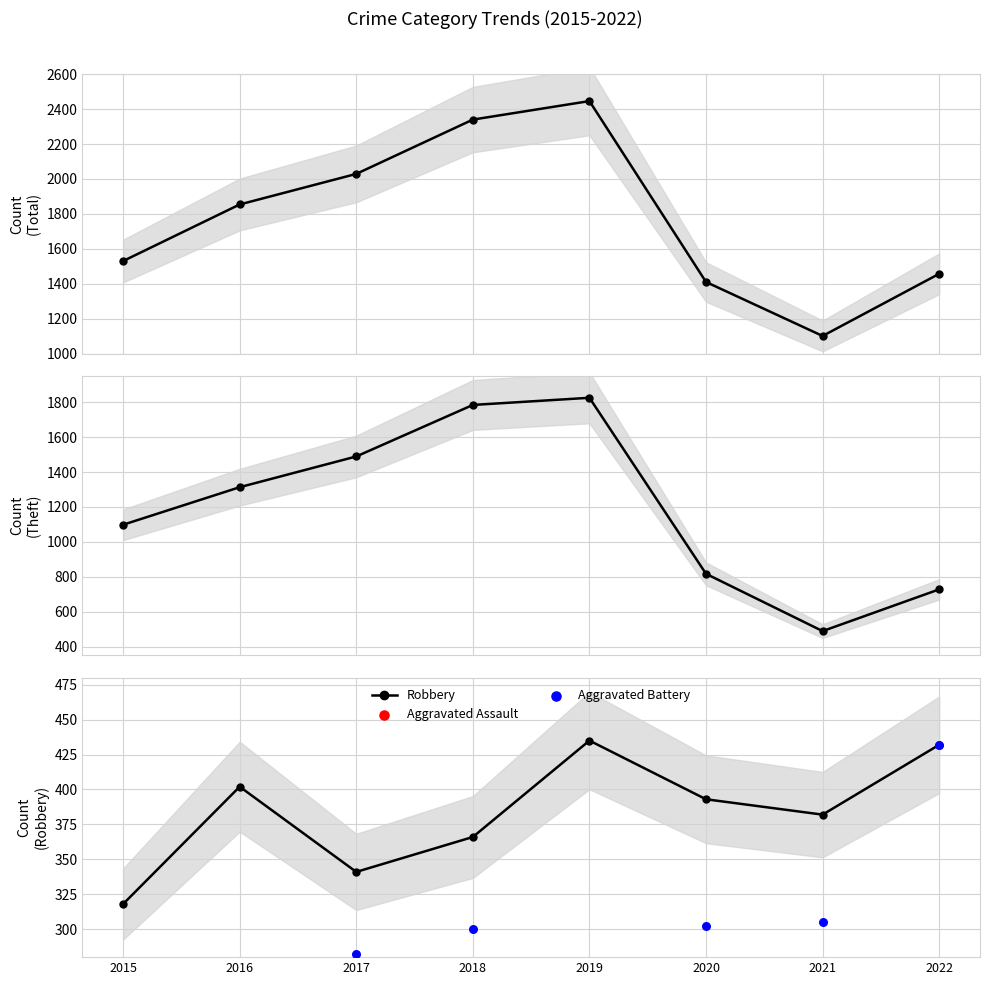

Which series has the largest total across all categories?

Total